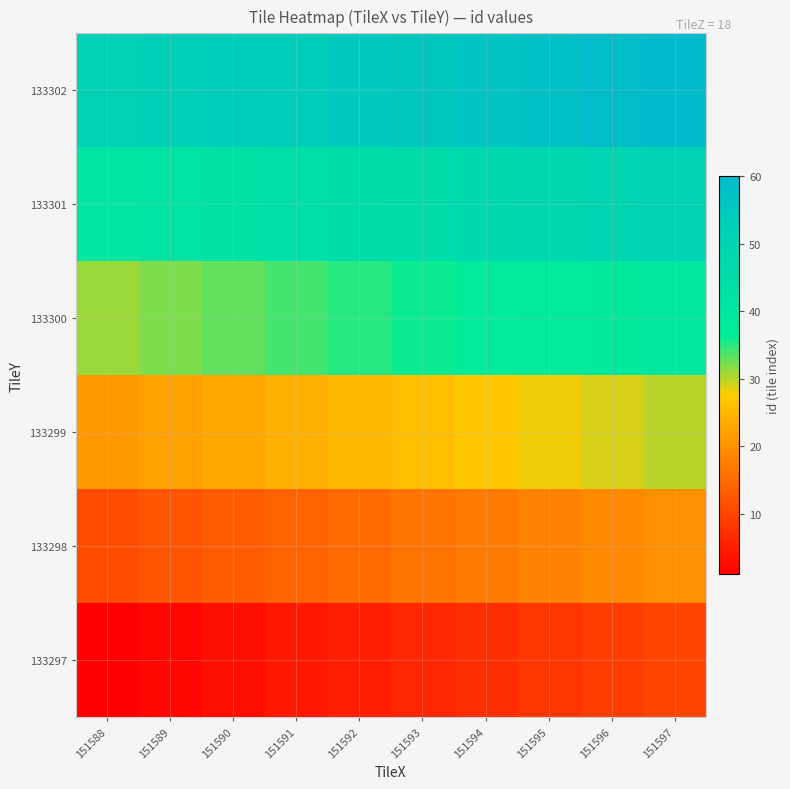

What is the total value across all series at 151591?

174